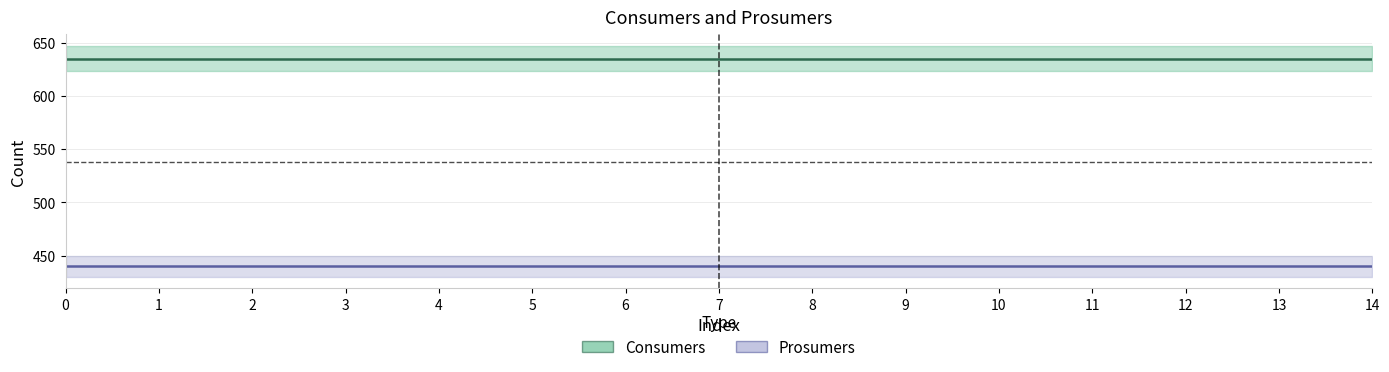

The value of Consumers at 14 is 250. True or false?

False